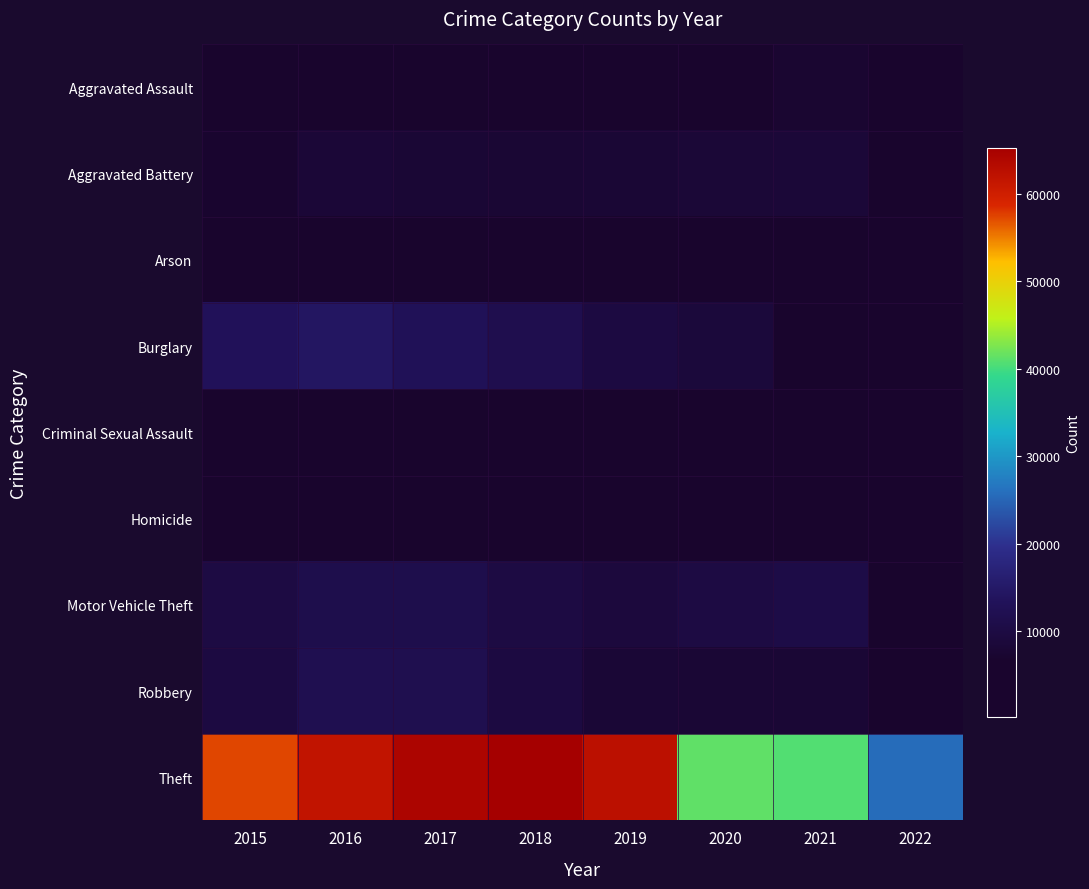

Rank the series by their maximum value, from highest to lowest.

Theft, Burglary, Robbery, Motor Vehicle Theft, Aggravated Battery, Aggravated Assault, Criminal Sexual Assault, Homicide, Arson